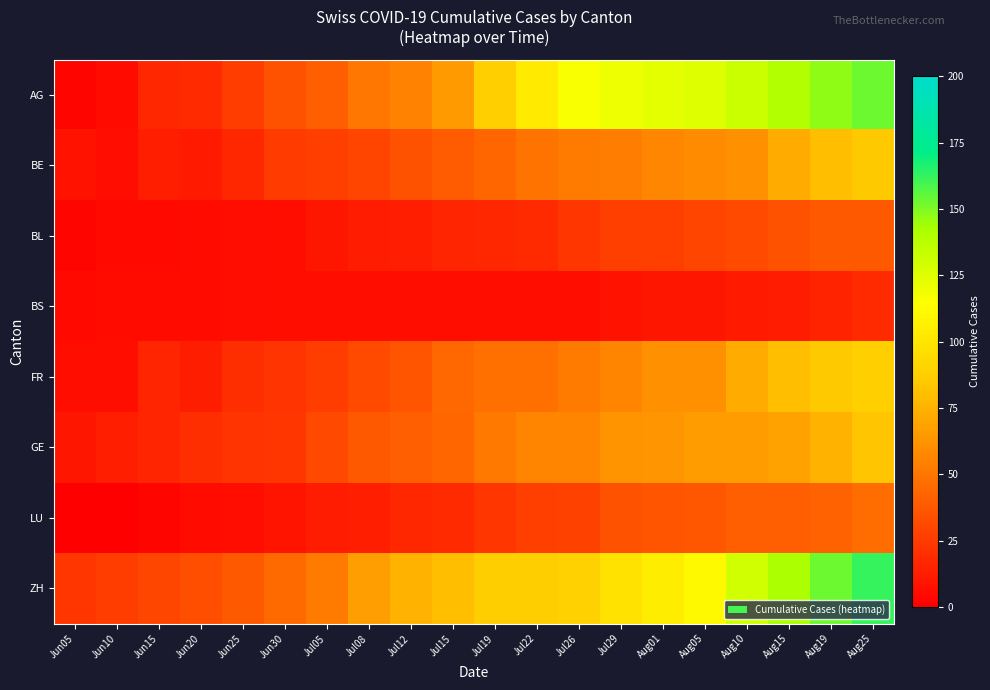

Reading right to left, transcribe all the data shown in this chart.

AG: Aug25=153	Aug19=147	Aug15=140	Aug10=132	Aug05=125	Aug01=123	Jul29=120	Jul26=116	Jul22=103	Jul19=88	Jul15=65	Jul12=55	Jul08=50	Jul05=40	Jun30=35	Jun25=26	Jun20=18	Jun15=17	Jun10=5	Jun05=3
BE: Aug25=85	Aug19=80	Aug15=72	Aug10=61	Aug05=59	Aug01=57	Jul29=53	Jul26=52	Jul22=49	Jul19=43	Jul15=39	Jul12=35	Jul08=29	Jul05=27	Jun30=25	Jun25=17	Jun20=11	Jun15=14	Jun10=6	Jun05=8
BL: Aug25=38	Aug19=38	Aug15=35	Aug10=32	Aug05=29	Aug01=27	Jul29=27	Jul26=23	Jul22=18	Jul19=17	Jul15=16	Jul12=14	Jul08=12	Jul05=10	Jun30=7	Jun25=6	Jun20=5	Jun15=4	Jun10=4	Jun05=3
BS: Aug25=18	Aug19=15	Aug15=12	Aug10=11	Aug05=10	Aug01=10	Jul29=8	Jul26=7	Jul22=7	Jul19=7	Jul15=7	Jul12=7	Jul08=7	Jul05=7	Jun30=7	Jun25=6	Jun20=5	Jun15=5	Jun10=5	Jun05=4
FR: Aug25=88	Aug19=85	Aug15=80	Aug10=72	Aug05=61	Aug01=61	Jul29=56	Jul26=52	Jul22=47	Jul19=47	Jul15=44	Jul12=36	Jul08=32	Jul05=26	Jun30=22	Jun25=20	Jun20=13	Jun15=16	Jun10=7	Jun05=7
GE: Aug25=83	Aug19=75	Aug15=68	Aug10=66	Aug05=66	Aug01=63	Jul29=62	Jul26=56	Jul22=56	Jul19=51	Jul15=43	Jul12=40	Jul08=38	Jul05=31	Jun30=23	Jun25=22	Jun20=20	Jun15=16	Jun10=14	Jun05=10
LU: Aug25=46	Aug19=42	Aug15=40	Aug10=40	Aug05=37	Aug01=36	Jul29=35	Jul26=28	Jul22=27	Jul19=23	Jul15=18	Jul12=17	Jul08=14	Jul05=12	Jun30=9	Jun25=6	Jun20=5	Jun15=3	Jun10=0	Jun05=0
ZH: Aug25=162	Aug19=153	Aug15=142	Aug10=130	Aug05=111	Aug01=104	Jul29=98	Jul26=89	Jul22=87	Jul19=87	Jul15=80	Jul12=75	Jul08=67	Jul05=52	Jun30=45	Jun25=38	Jun20=33	Jun15=30	Jun10=26	Jun05=23